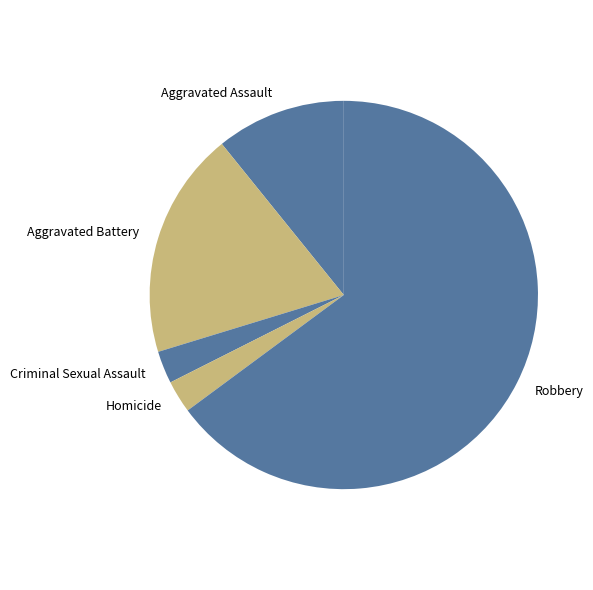

Does Aggravated Assault represent more than half of the total?

No